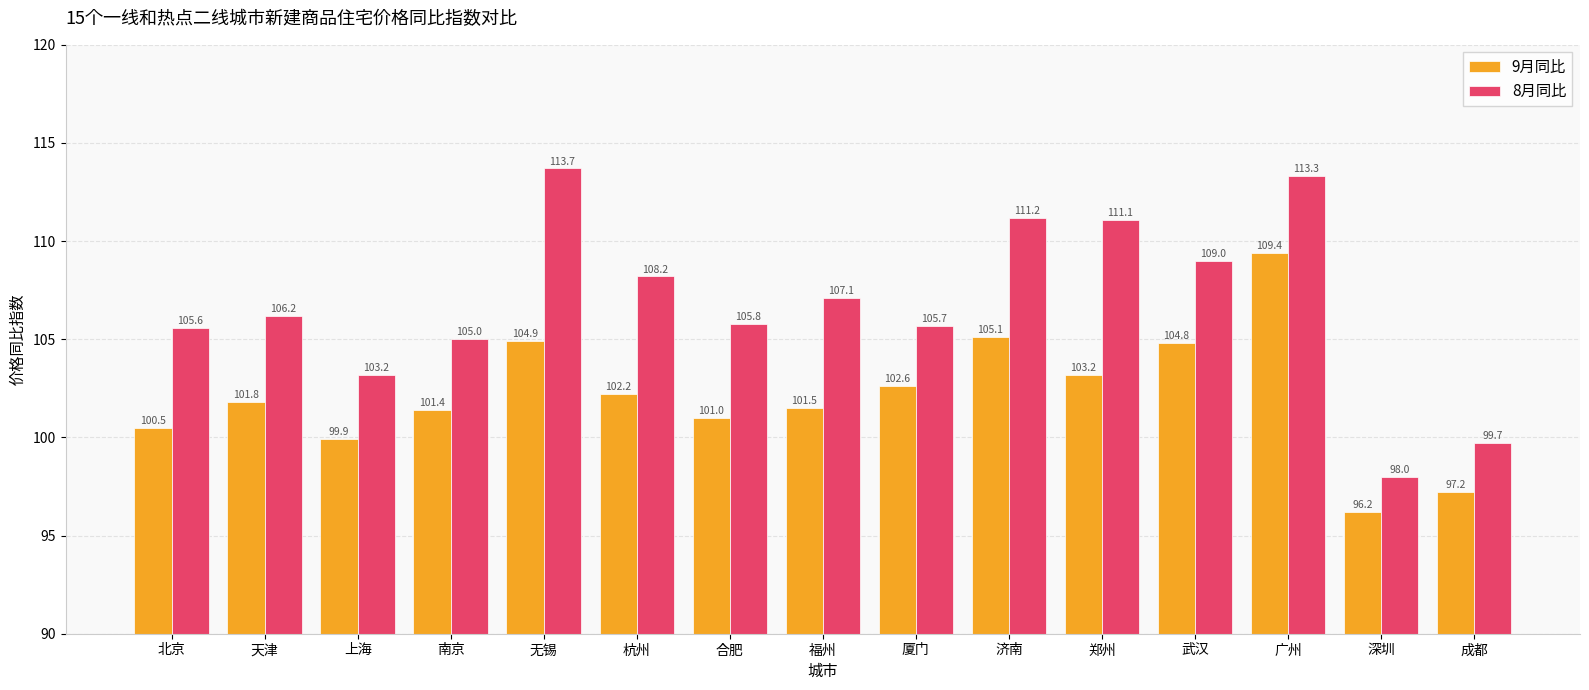

Which series has the largest range (max minus min)?

8月同比